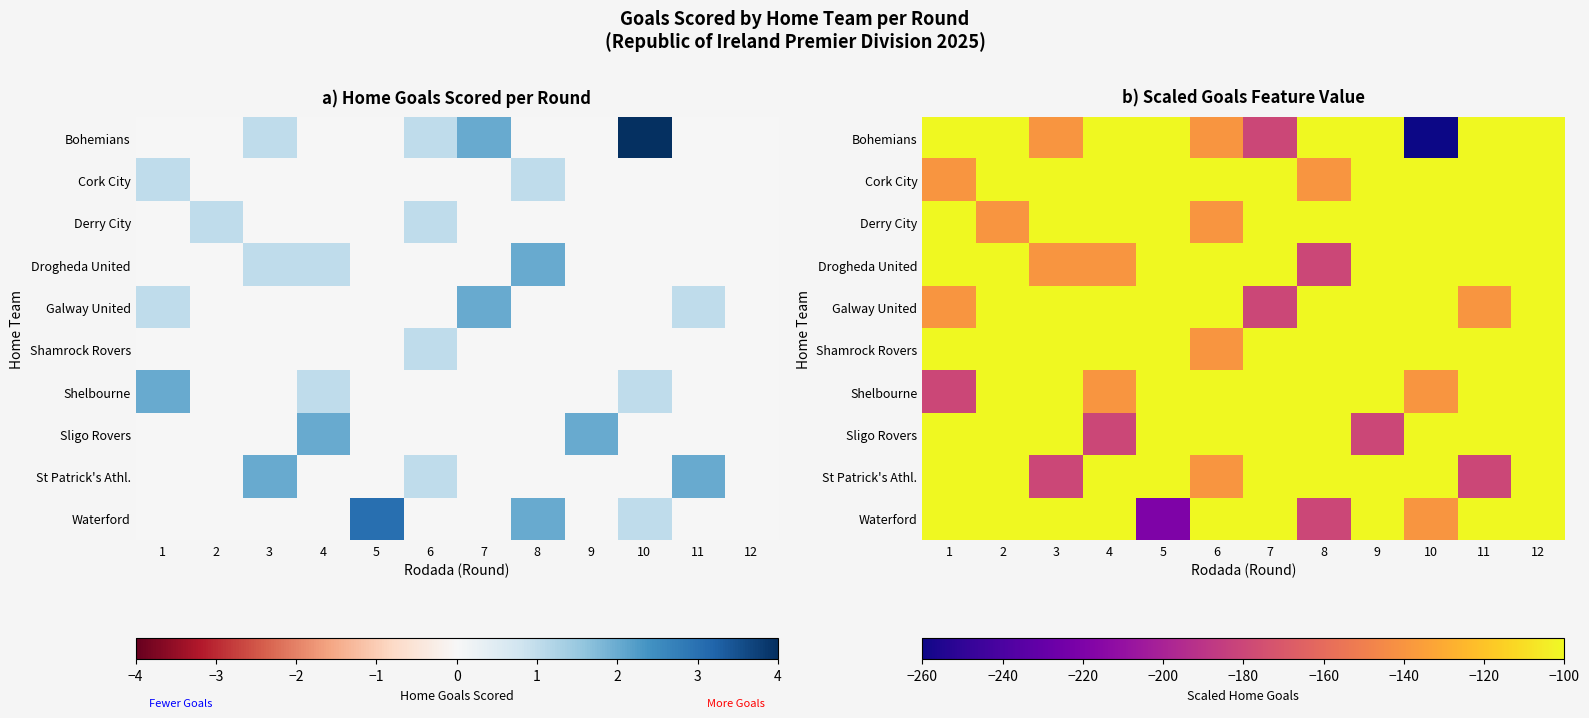

The Sligo Rovers series shows -167 at 2. True or false?

False